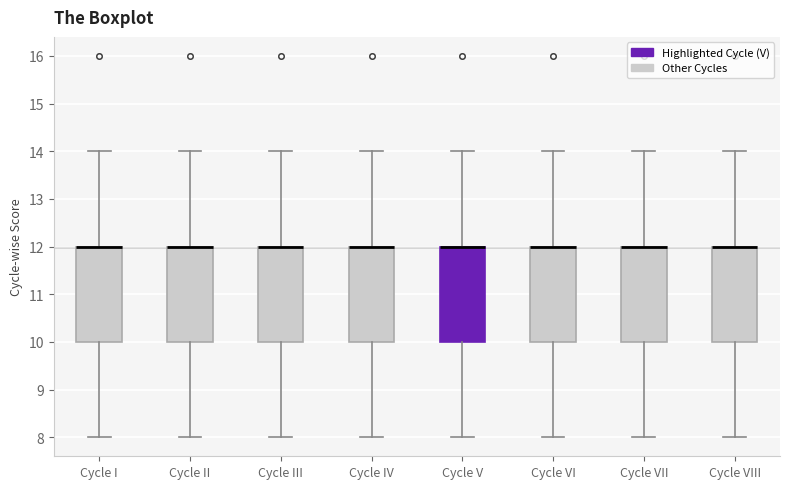

Reading left to right, transcribe this box plot: for each box, give where its median line is, the range the box spans, and where its two whiskers end, as read against the y-axis. The values are not printed on the chart, so give them approximately, as read against the axis.

Cycle I: median 12 (drawn on the box's upper edge), box 10 to 12, whiskers 8 to 14
Cycle II: median 12 (drawn on the box's upper edge), box 10 to 12, whiskers 8 to 14
Cycle III: median 12 (drawn on the box's upper edge), box 10 to 12, whiskers 8 to 14
Cycle IV: median 12 (drawn on the box's upper edge), box 10 to 12, whiskers 8 to 14
Cycle V: median 12 (drawn on the box's upper edge), box 10 to 12, whiskers 8 to 14
Cycle VI: median 12 (drawn on the box's upper edge), box 10 to 12, whiskers 8 to 14
Cycle VII: median 12 (drawn on the box's upper edge), box 10 to 12, whiskers 8 to 14
Cycle VIII: median 12 (drawn on the box's upper edge), box 10 to 12, whiskers 8 to 14